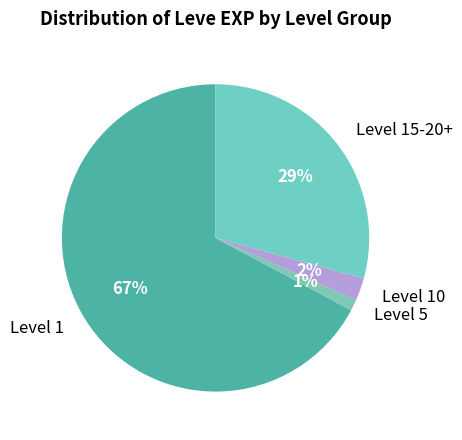

To the nearest percent, what is the average slice percentage?

25%